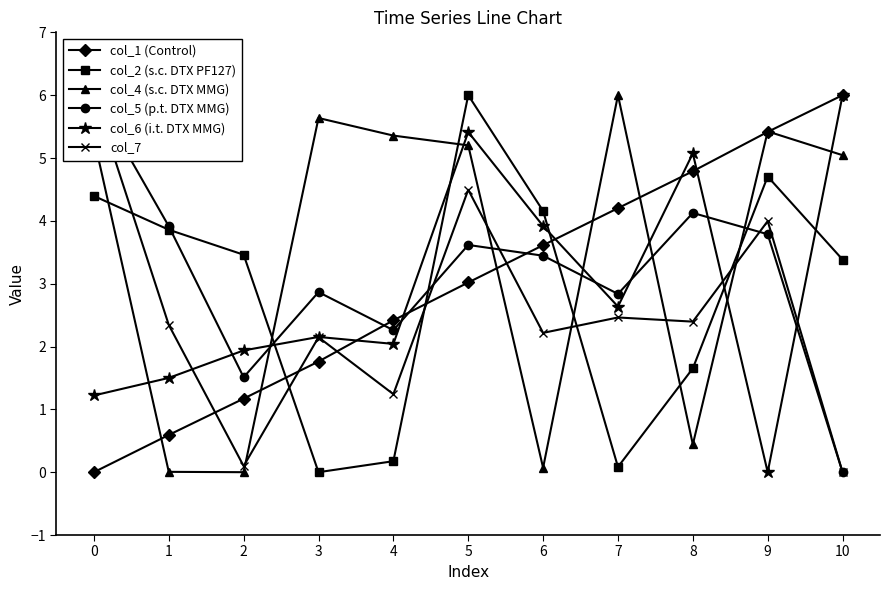

In col_5 (p.t. DTX MMG), how many points are higher than both neighbors (excluding endpoints)?

3